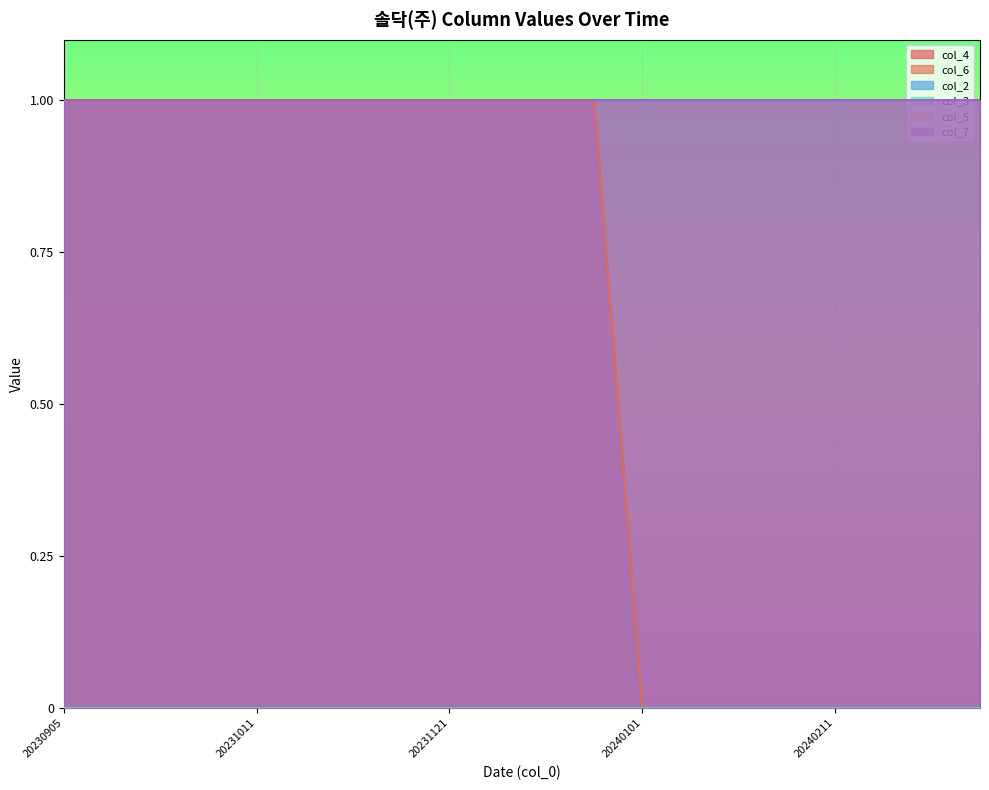

True or false: col_5 and col_2 intersect in this chart.

False